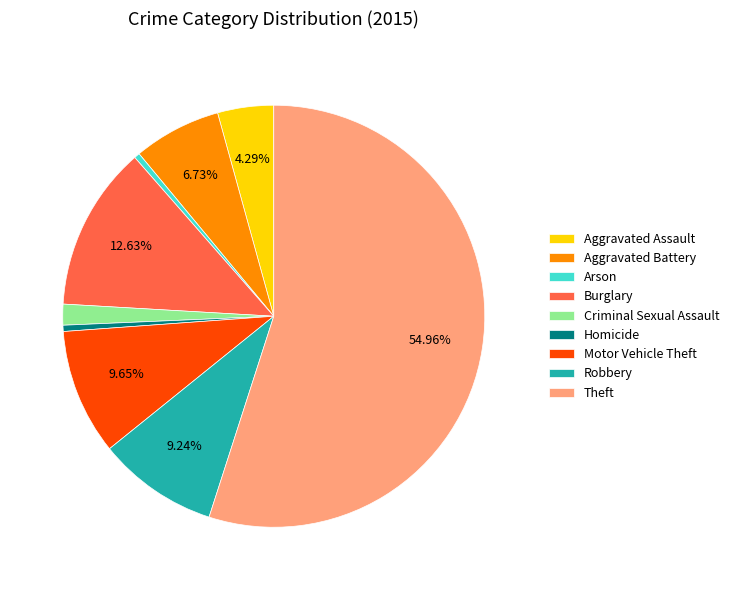

What percentage is the Aggravated Assault slice, to the nearest percent?

4%